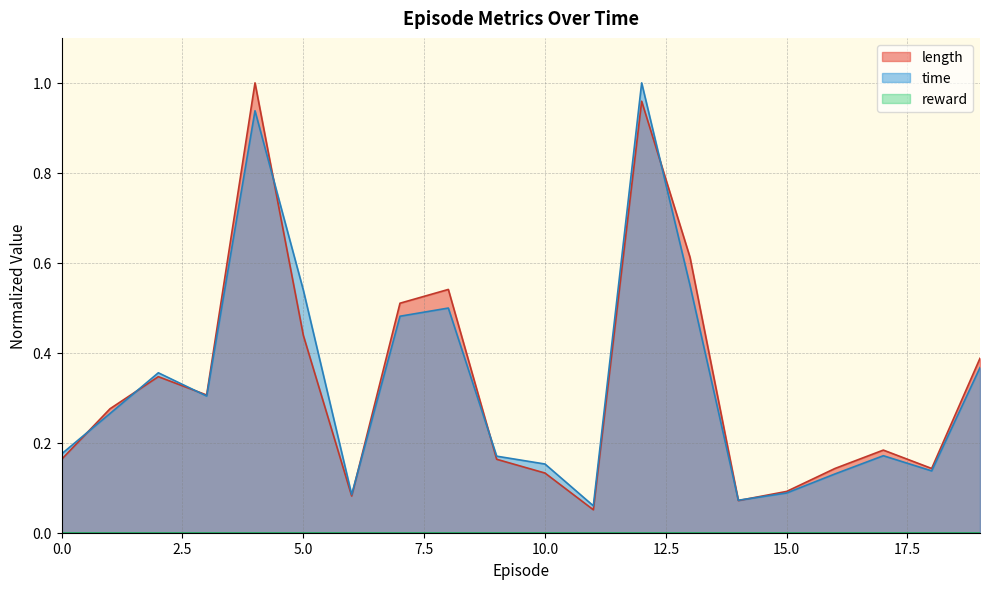

Does the chart display data point markers on the line(s)?

No